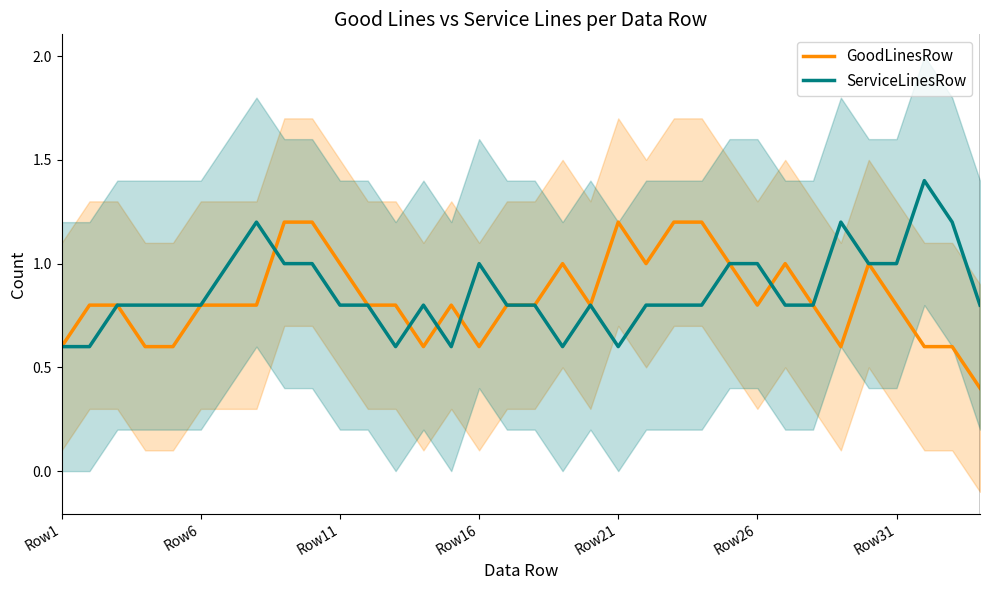

What is the highest value of the GoodLinesRow series?

1.2